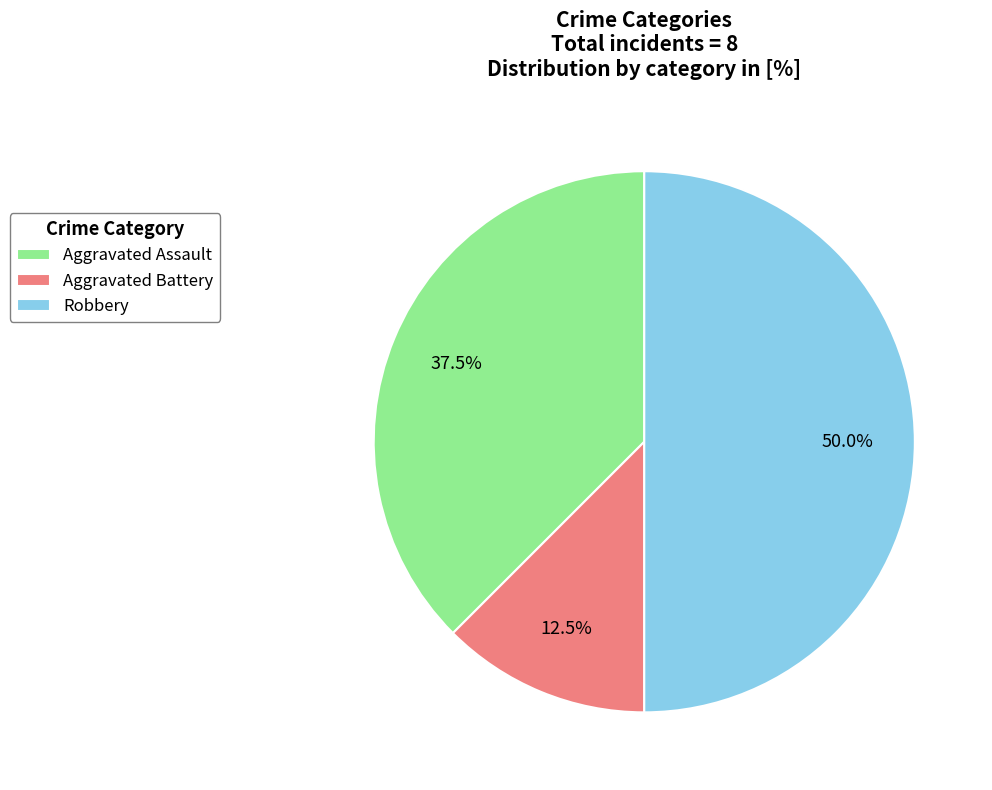

To the nearest percent, what is the average slice percentage?

33%